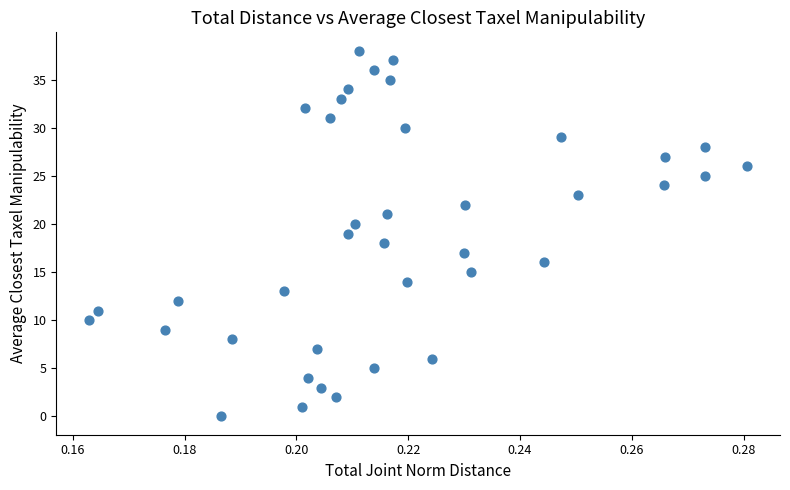

What is the range of Y values (max minus min)?

38